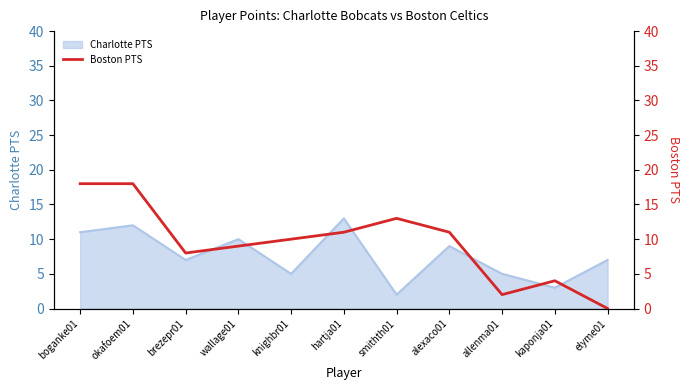

The value of Charlotte PTS at hartja01 is 13. True or false?

True